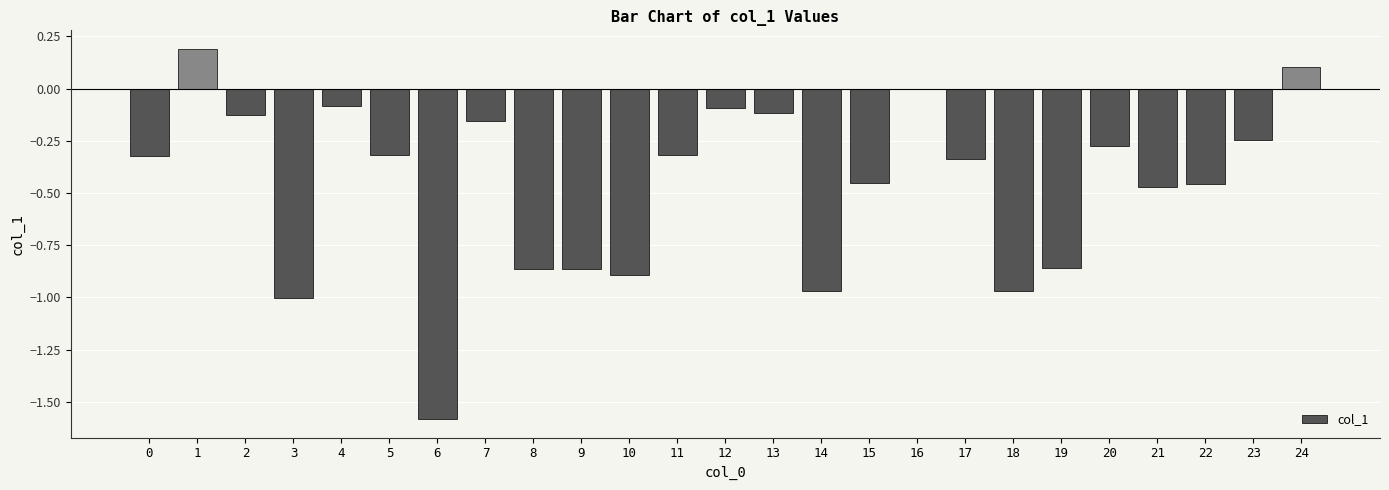

What is the change in value from 8 to 17?

+0.5